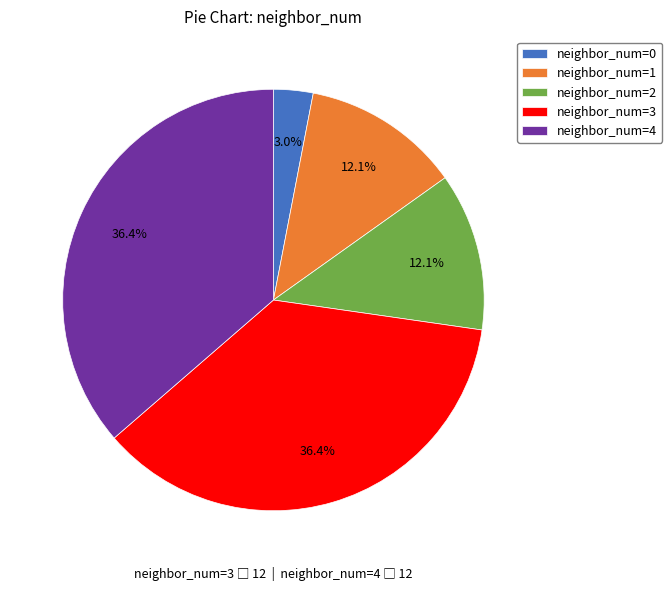

Is there any slice that represents more than half of the pie?

No